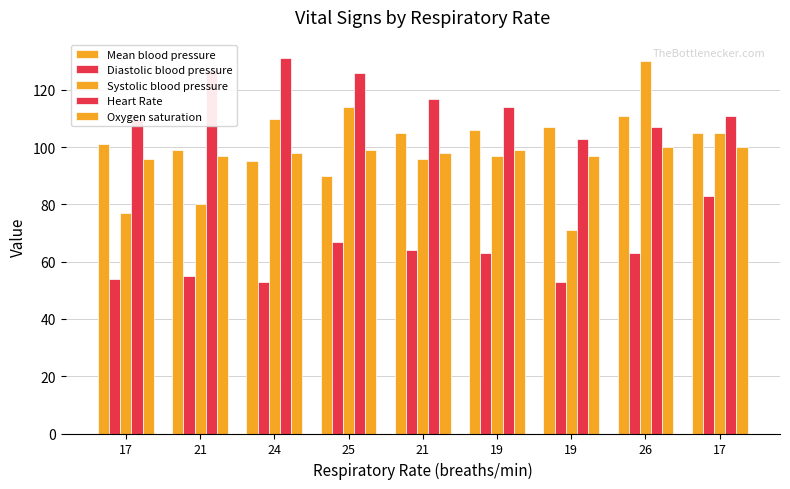

What is the difference between the highest and lowest values at 17?

56